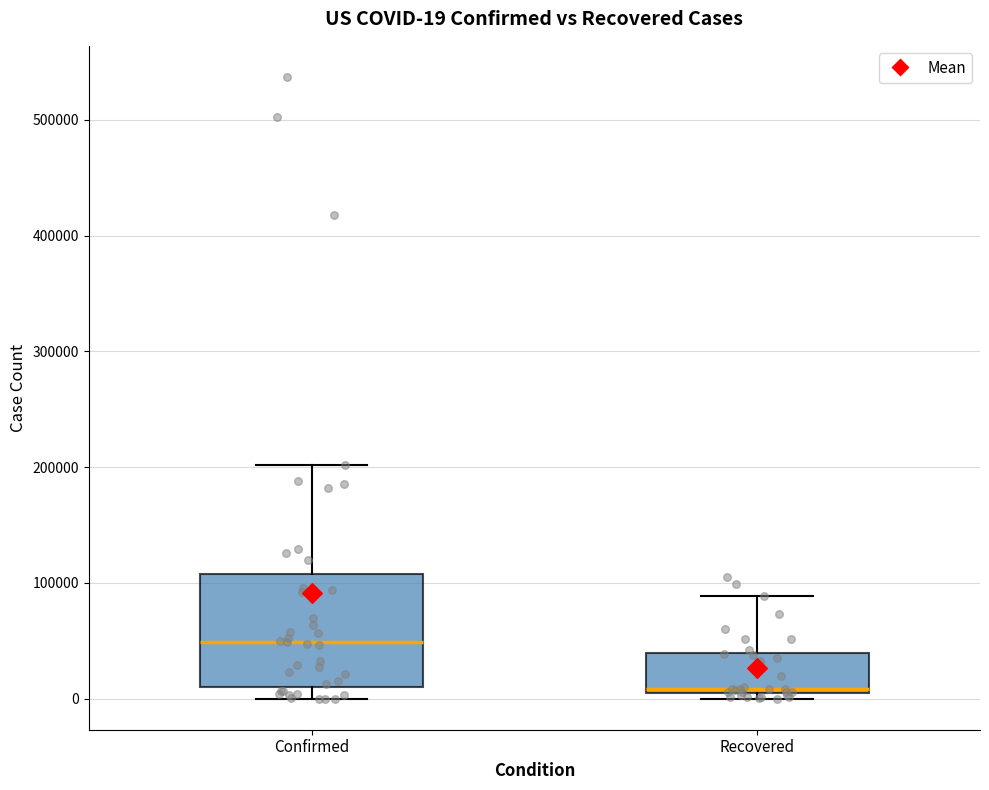

Which box's median line is the lowest?

Recovered